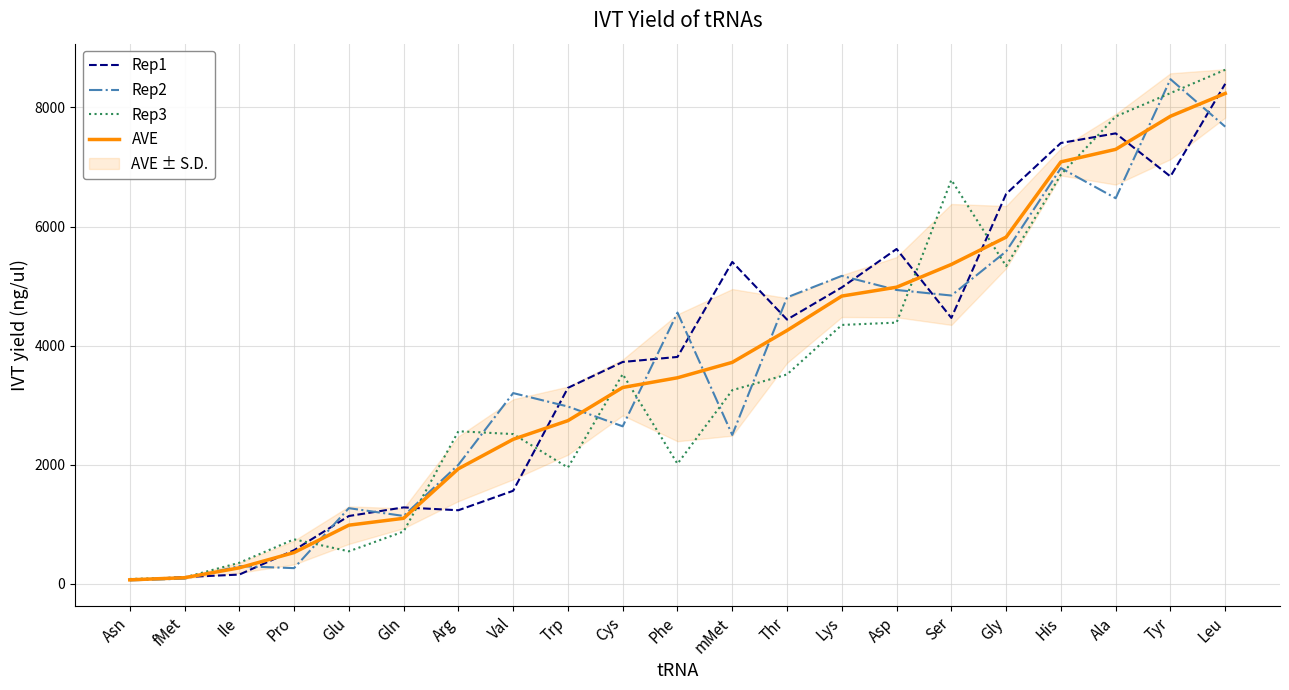

What is the label of the 3rd point from the left?

Ile